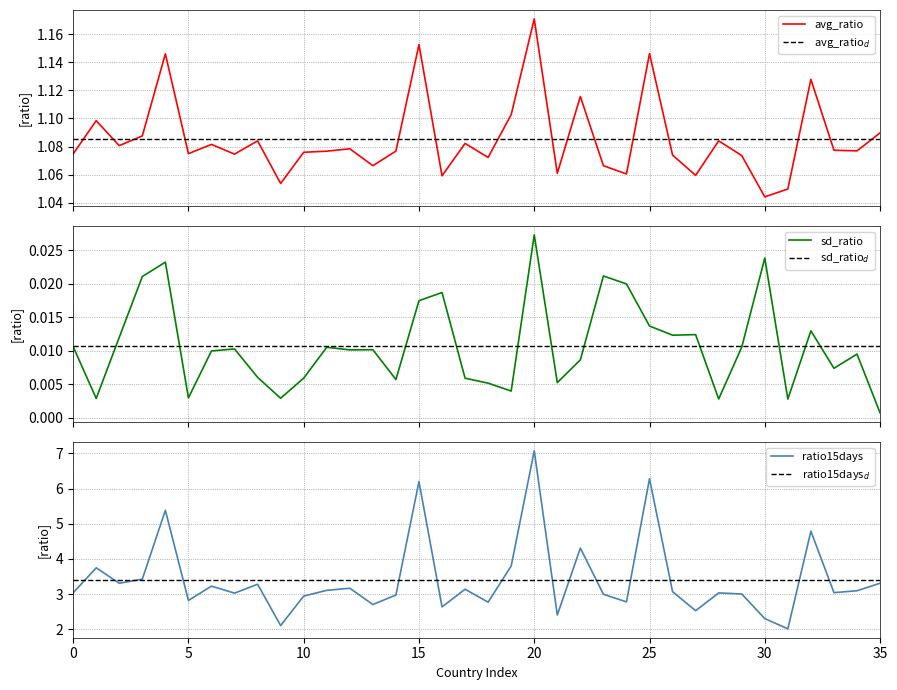

True or false: avg_ratio and sd_ratio$_d$ intersect in this chart.

False